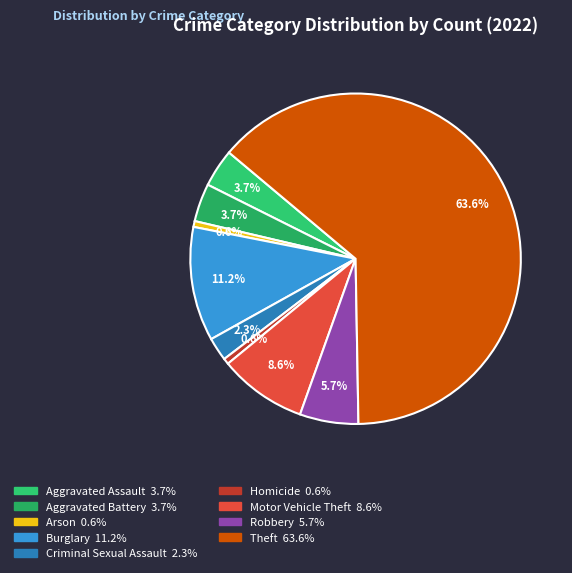

Which category has the biggest portion of the pie?

Theft